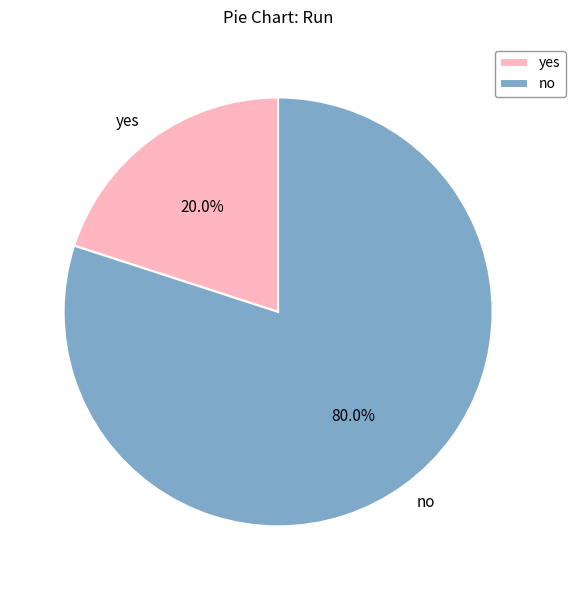

Is it true that yes is 26% of the pie?

False